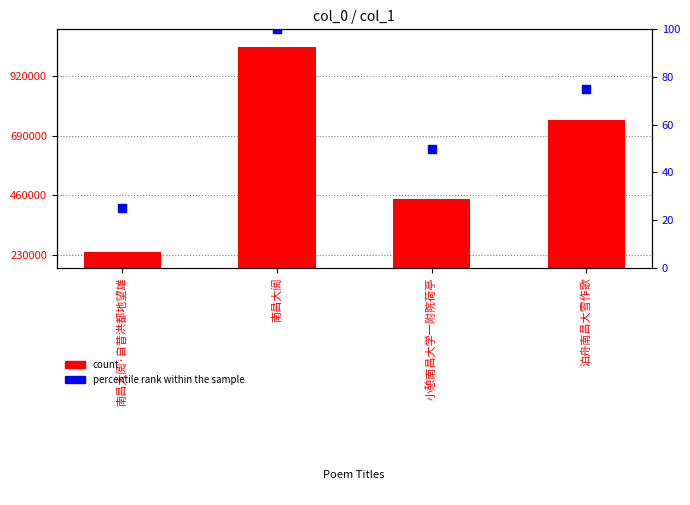

What are all the series names shown in the legend?

count, percentile rank within the sample